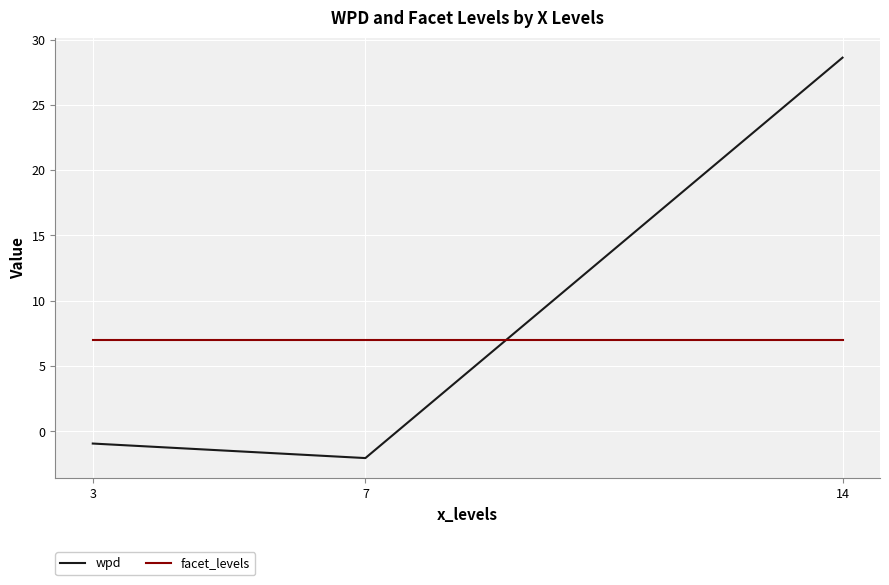

Does the chart display data point markers on the line(s)?

No